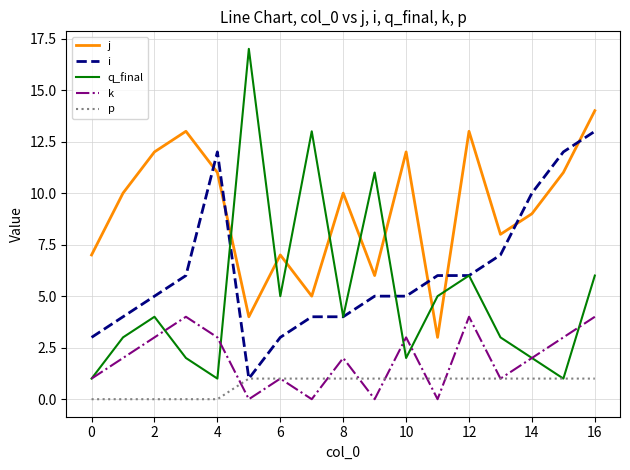

What is the highest value of the j series?

14